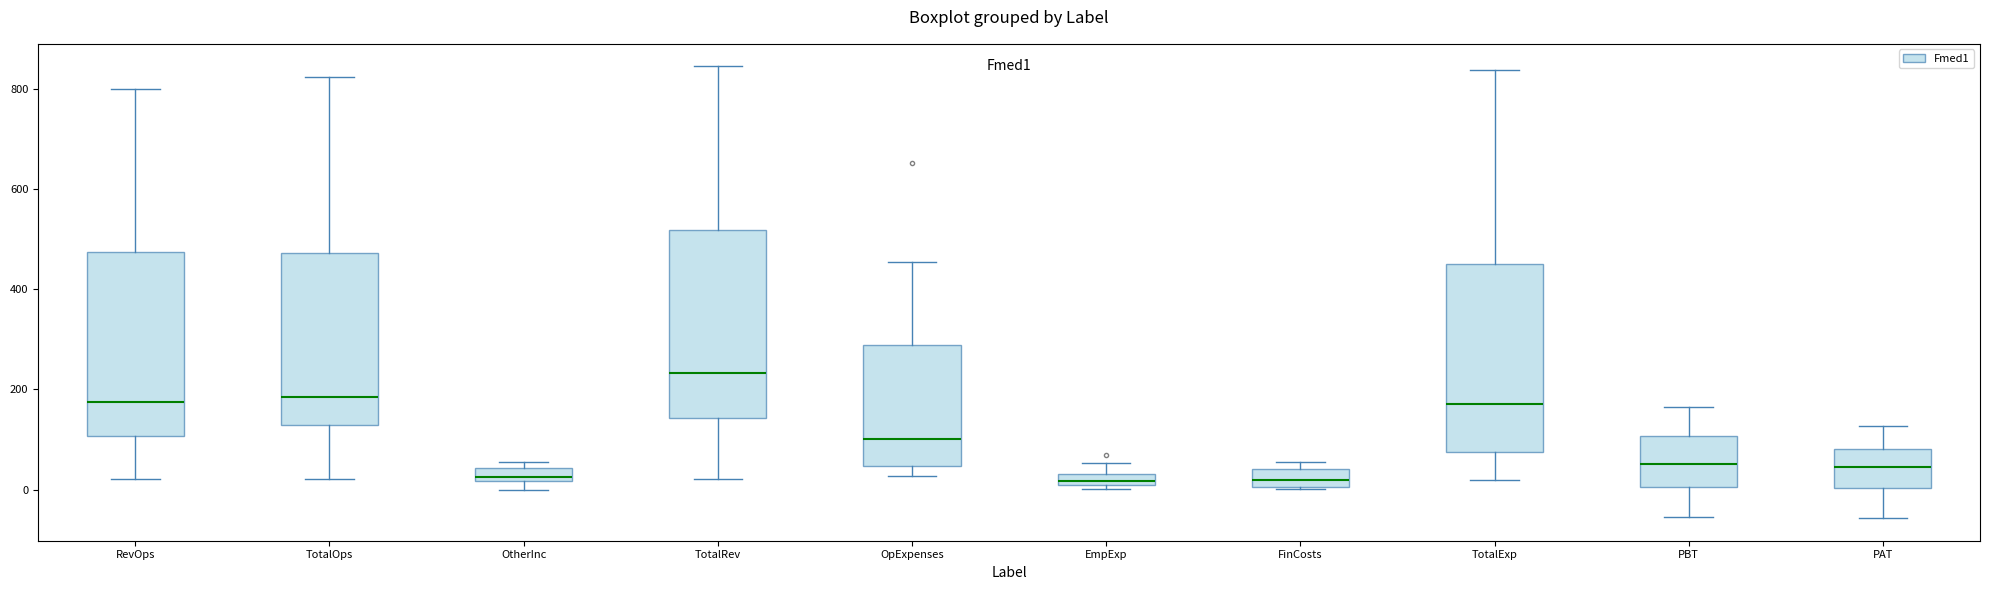

Where is the upper edge of the box for FinCosts on the y-axis? The values are not printed on the chart, so give them approximately, as read against the axis.

40